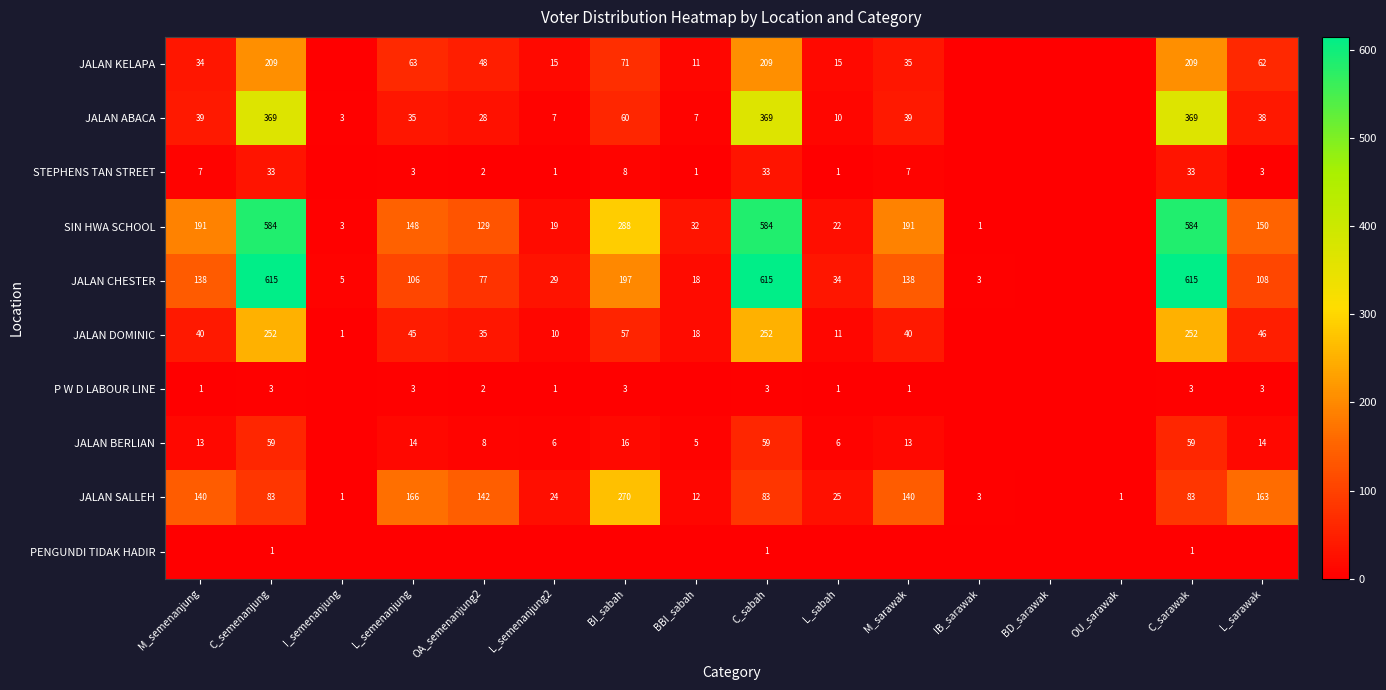

The JALAN SALLEH series shows 25 at L_sabah. True or false?

True